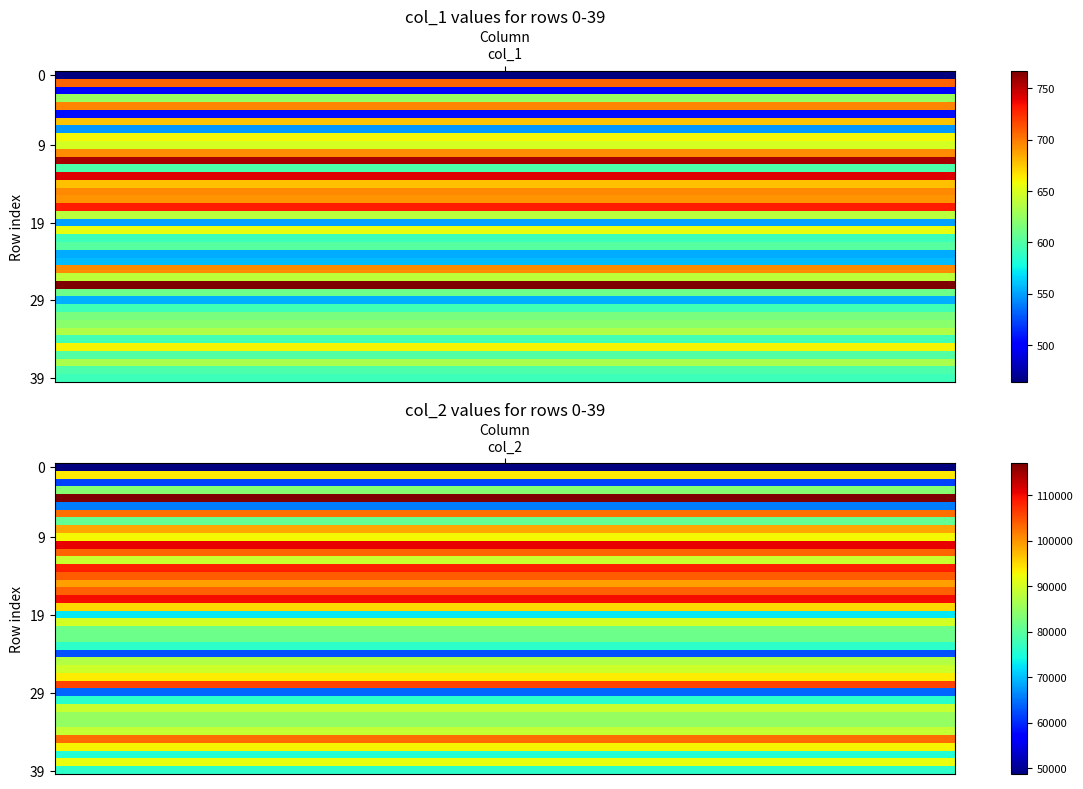

Reading left to right, list all the values displayed in this chart.

col_1: 0=464	1=707	2=499	3=627	4=696	5=506	6=676	7=548	8=660	9=648	10=694	11=756	12=598	13=742	14=678	15=695	16=692	17=731	18=639	19=550	20=655	21=592	22=602	23=553	24=558	25=694	26=640	27=767	28=610	29=554	30=594	31=615	32=621	33=635	34=595	35=661	36=601	37=633	38=598	39=593
col_2: 0=48607	1=93923	2=61681	3=83788	4=116966	5=65535	6=102581	7=80801	8=98794	9=92913	10=110748	11=103516	12=89099	13=108469	14=104035	15=99098	16=103705	17=109855	18=95309	19=72848	20=90256	21=81533	22=81700	23=76247	24=62620	25=87383	26=89564	27=93730	28=105829	29=63934	30=76035	31=89146	32=85156	33=84811	34=88766	35=102911	36=92989	37=75350	38=91961	39=76300